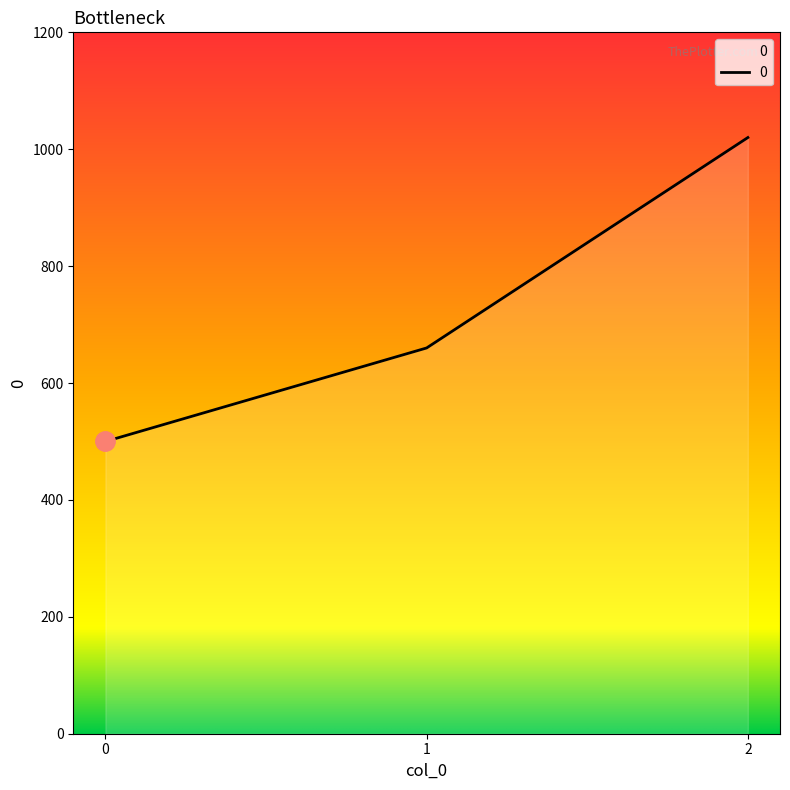

What is the change in value from 0 to 1?

+160